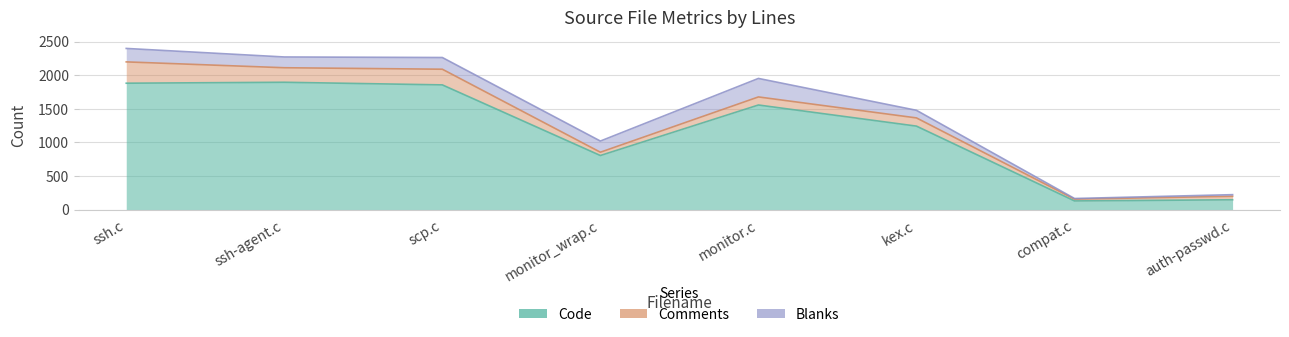

Reading right to left, what are all the values shown in this chart?

Code: auth-passwd.c=147	compat.c=130	kex.c=1242	monitor.c=1556	monitor_wrap.c=805	scp.c=1855	ssh-agent.c=1894	ssh.c=1880
Comments: auth-passwd.c=52	compat.c=27	kex.c=122	monitor.c=120	monitor_wrap.c=49	scp.c=233	ssh-agent.c=216	ssh.c=317
Blanks: auth-passwd.c=24	compat.c=9	kex.c=113	monitor.c=275	monitor_wrap.c=166	scp.c=174	ssh-agent.c=160	ssh.c=200